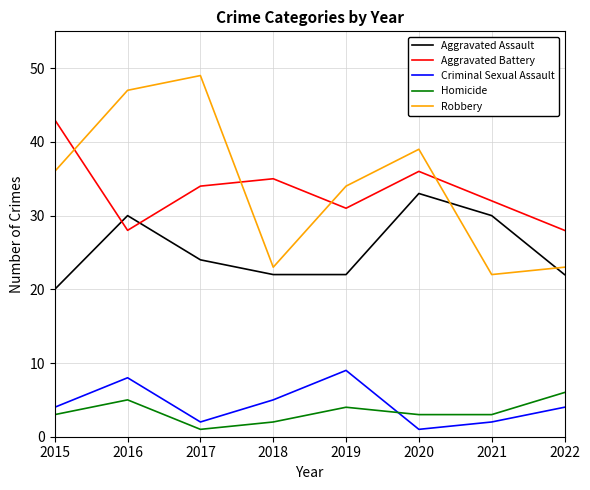

Which label corresponds to the largest value in the chart?

2017